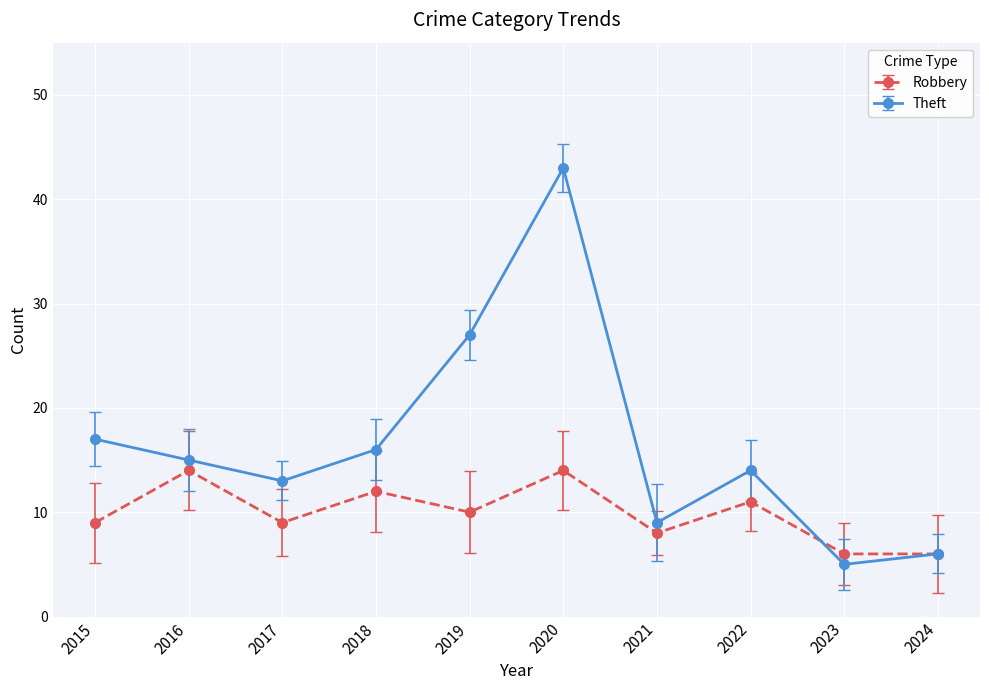

Is this an area chart (filled region under the line)?

No